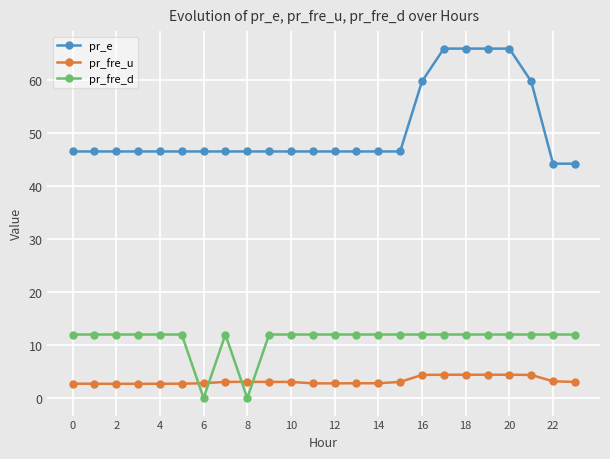

Which series has the largest total across all categories?

pr_e